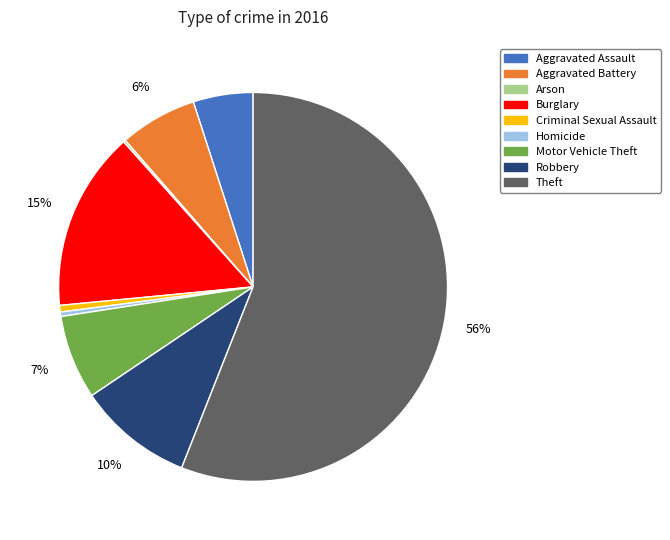

Is the sum of Theft and Motor Vehicle Theft greater than half?

Yes